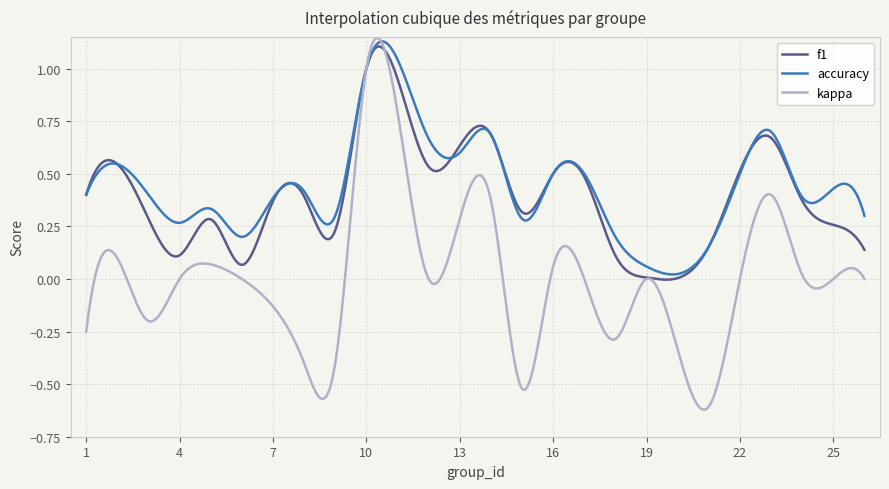

Which series has the largest range (max minus min)?

kappa